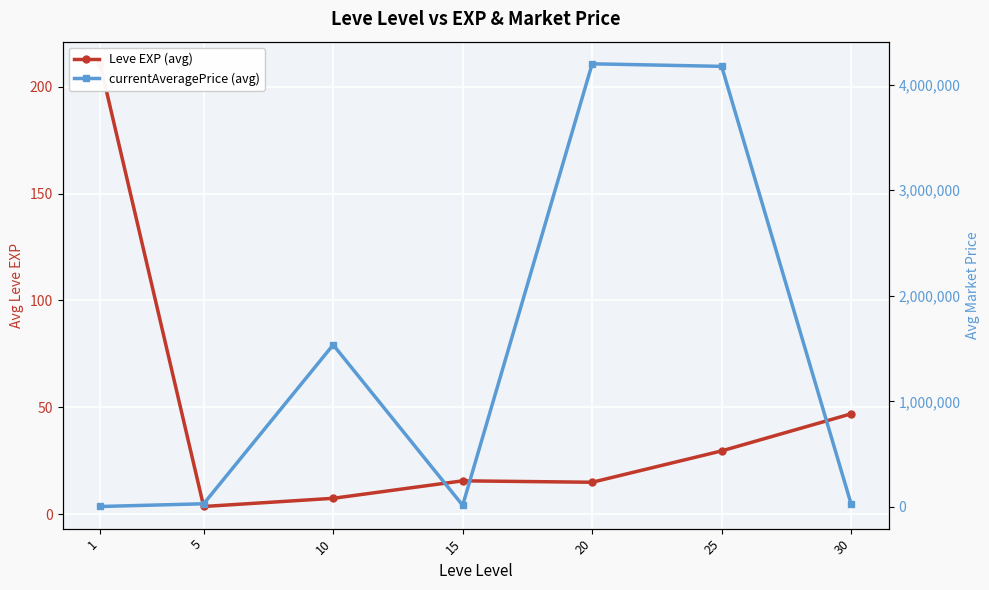

Is it true that Leve EXP (avg) equals 47.0 at 30?

True